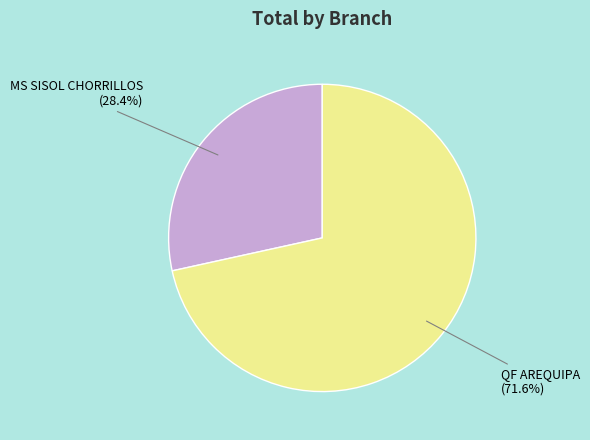

What is the largest slice in the pie chart?

QF AREQUIPA